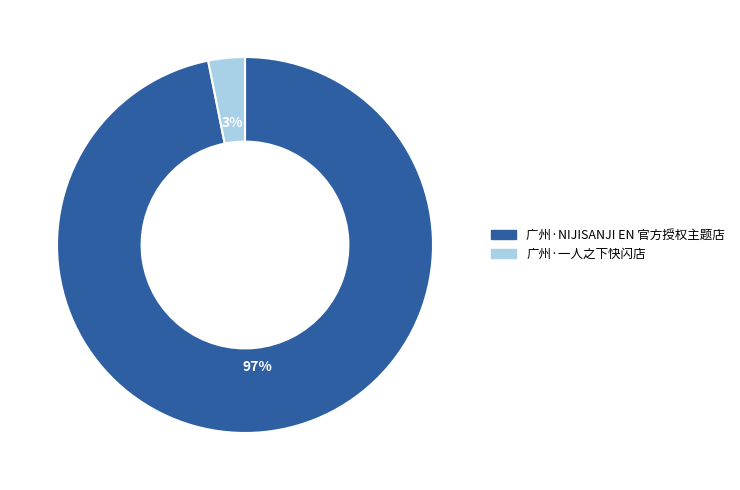

What is the smallest slice in the pie chart?

广州·一人之下快闪店